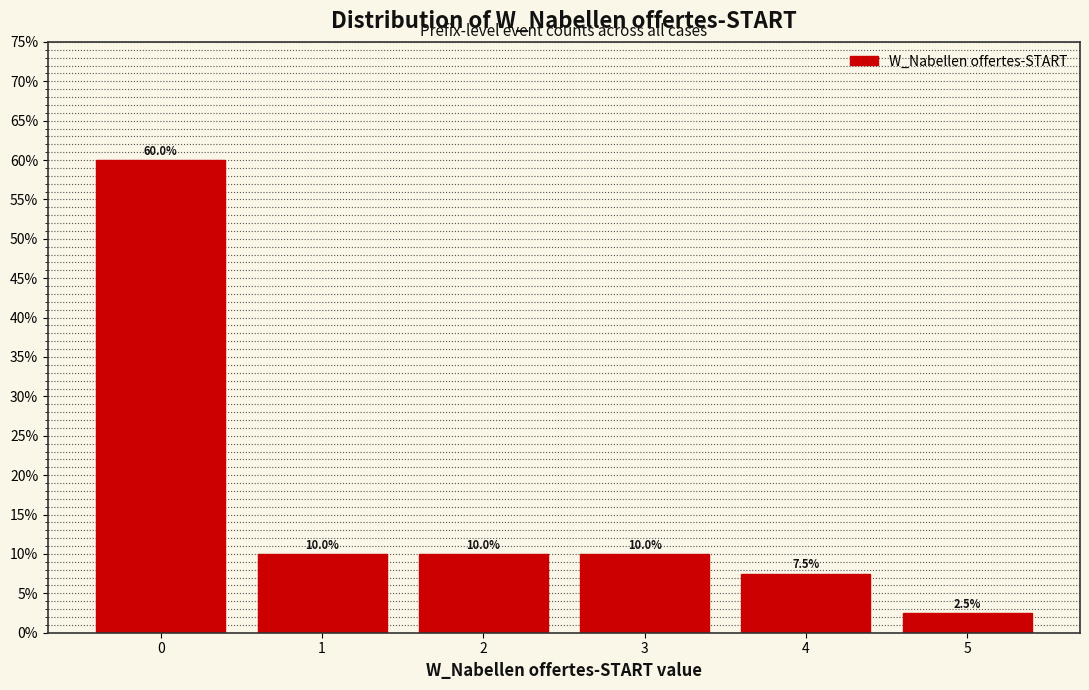

Reading left to right, list every bar in this chart as the range it spans on the x-axis followed by its height.

-0.5 to 0.5: 60.0
0.5 to 1.5: 10.0
1.5 to 2.5: 10.0
2.5 to 3.5: 10.0
3.5 to 4.5: 7.5
4.5 to 5.5: 2.5